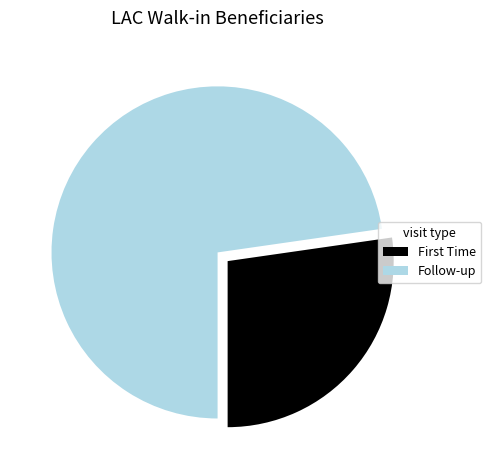

How many slices are in this pie chart?

2